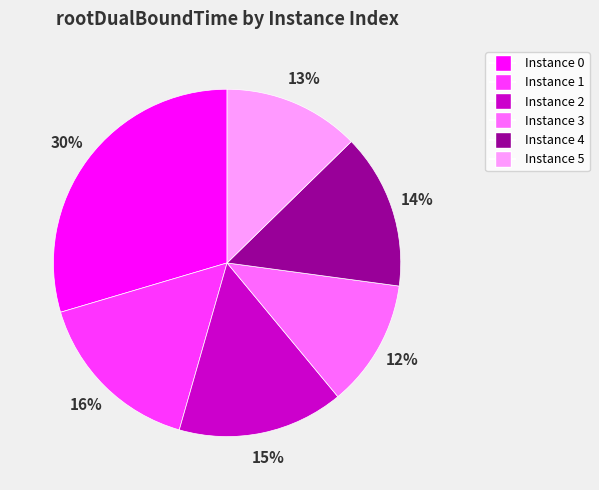

To the nearest percent, what is the average slice percentage?

17%